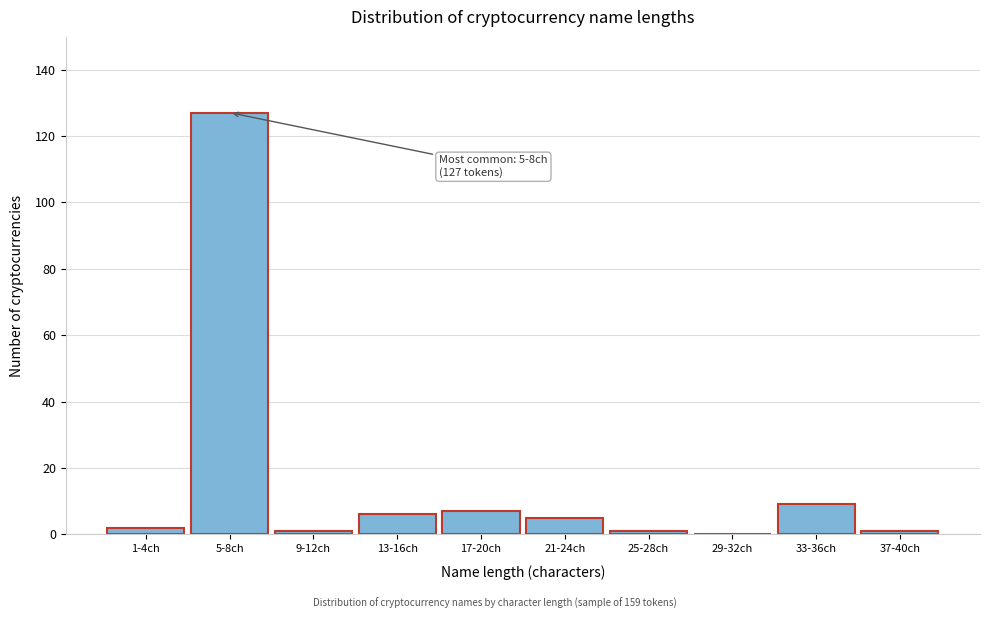

Reading left to right, transcribe all the data shown in this chart.

1-4ch=2	5-8ch=127	9-12ch=1	13-16ch=6	17-20ch=7	21-24ch=5	25-28ch=1	29-32ch=0	33-36ch=9	37-40ch=1